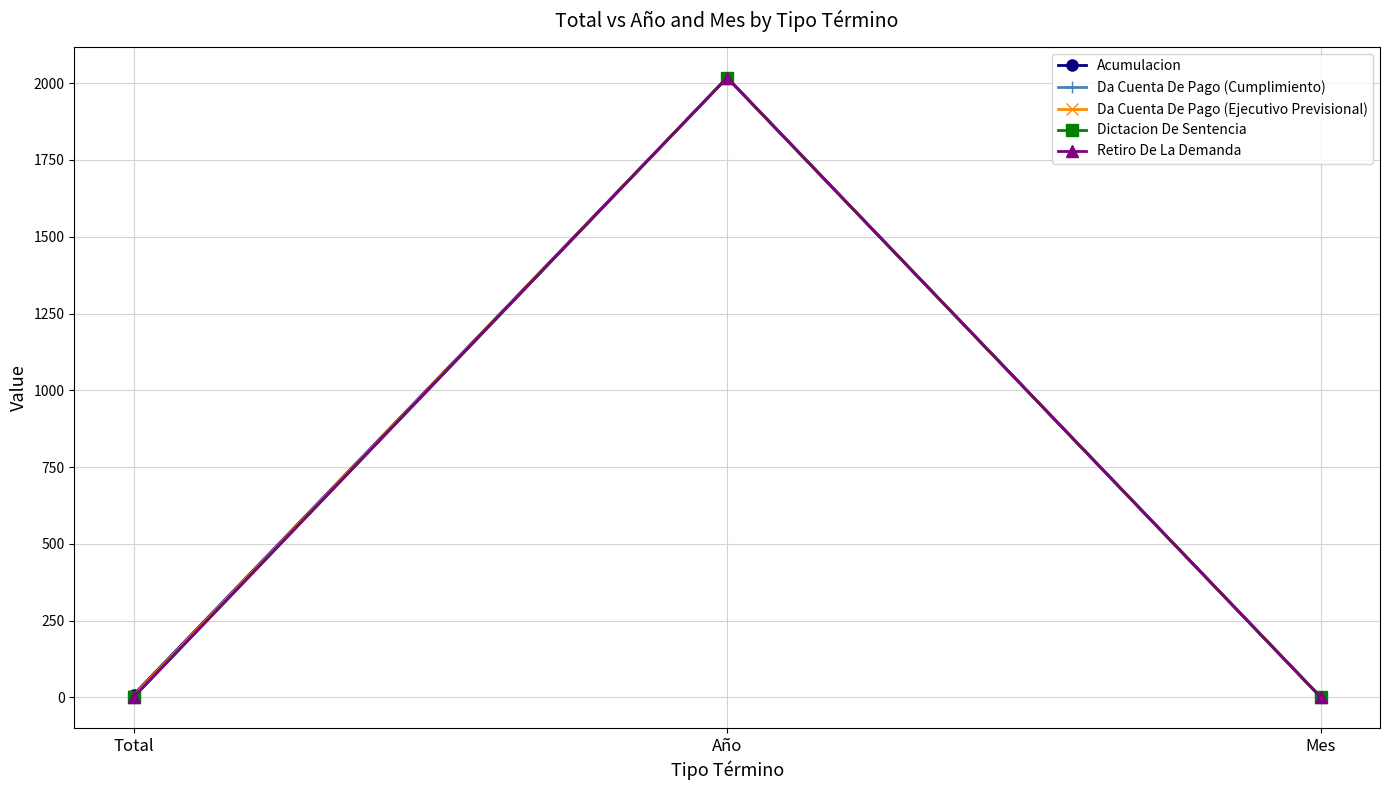

What value does the Da Cuenta De Pago (Cumplimiento) series have at Año, to the nearest 100?

2000